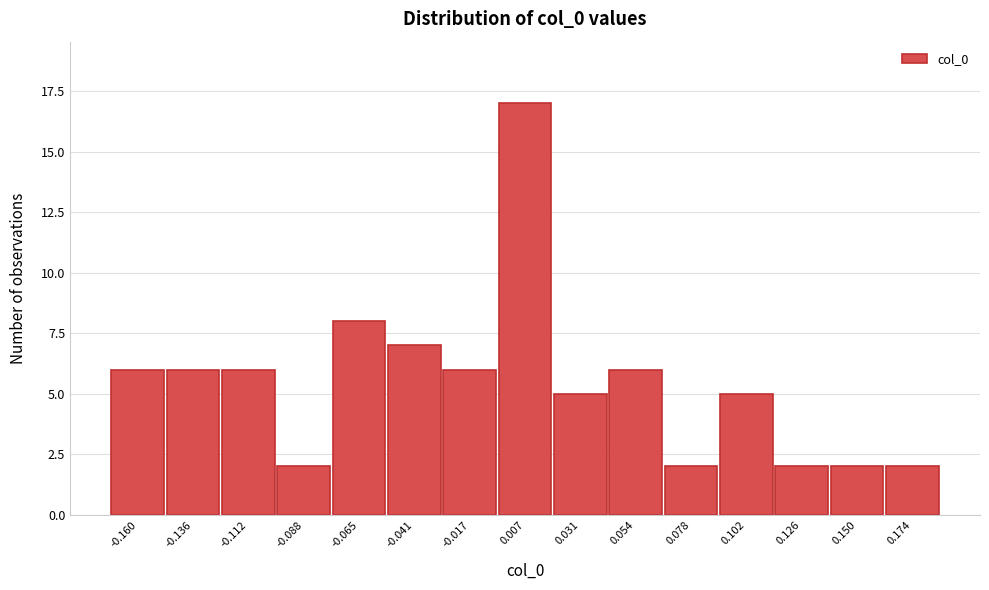

Reading right to left, list all the values displayed in this chart.

2	2	2	5	2	6	5	17	6	7	8	2	6	6	6